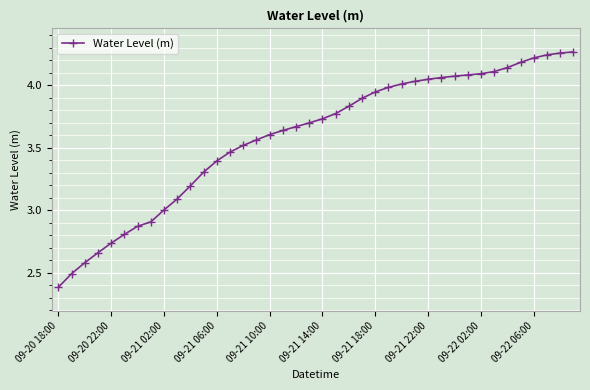

What is the difference between the maximum and second lowest values?

1.8